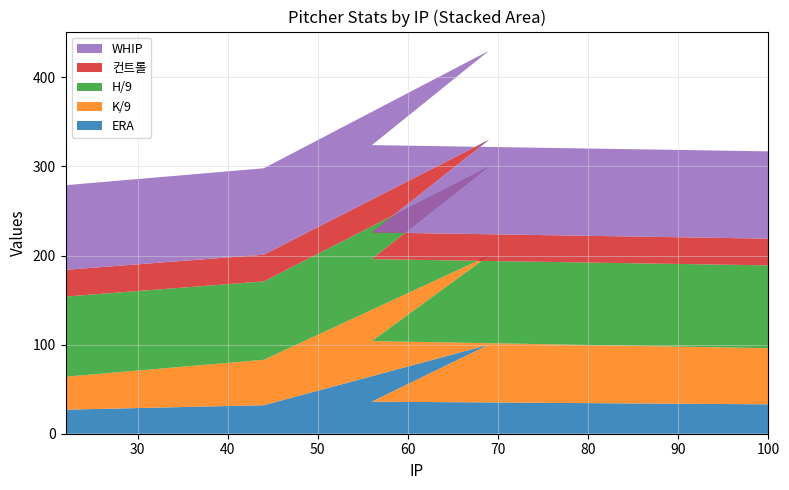

Reading right to left, what are all the values shown in this chart?

ERA: 100=33	56=36	69=100	44=32	22=27
K/9: 100=63	56=68	69=100	44=51	22=37
H/9: 100=93	56=92	69=100	44=88	22=90
컨트롤: 100=30	56=30	69=30	44=30	22=30
WHIP: 100=98	56=98	69=100	44=97	22=95